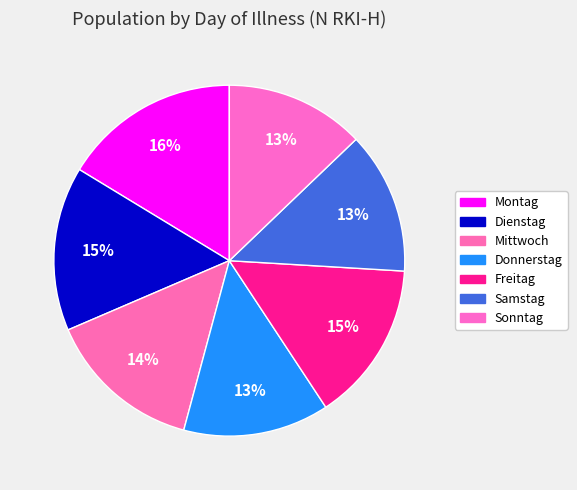

How many segments does this pie chart have?

7